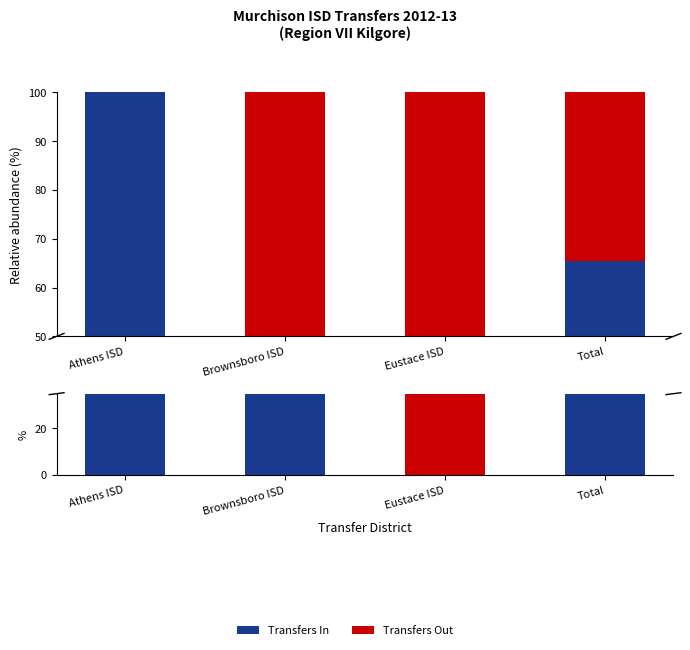

Where is Transfers In nearest to the value 50?

Brownsboro ISD